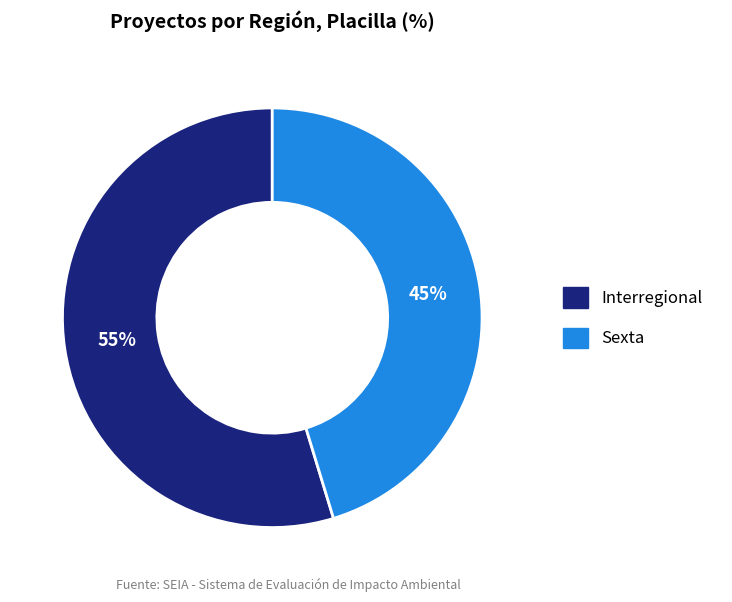

Count the number of slices in the pie.

2